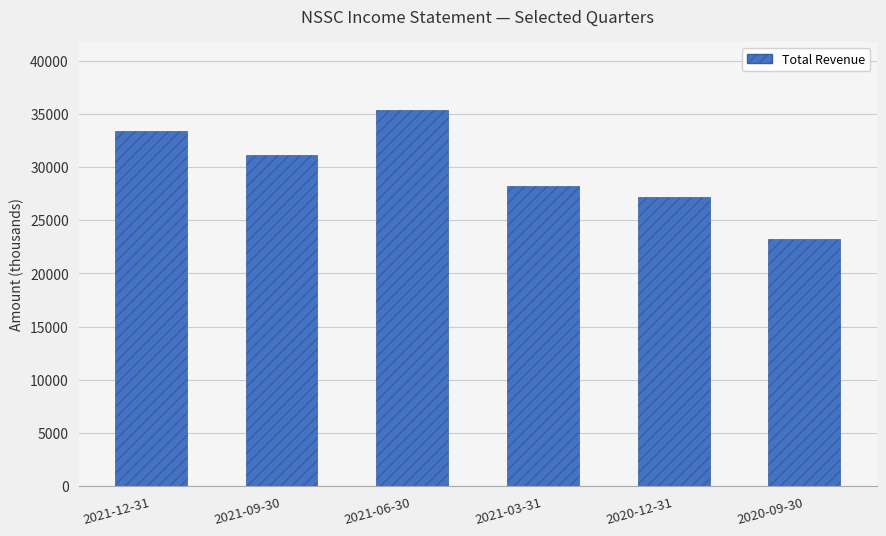

What is the difference between the maximum and minimum values?

12200